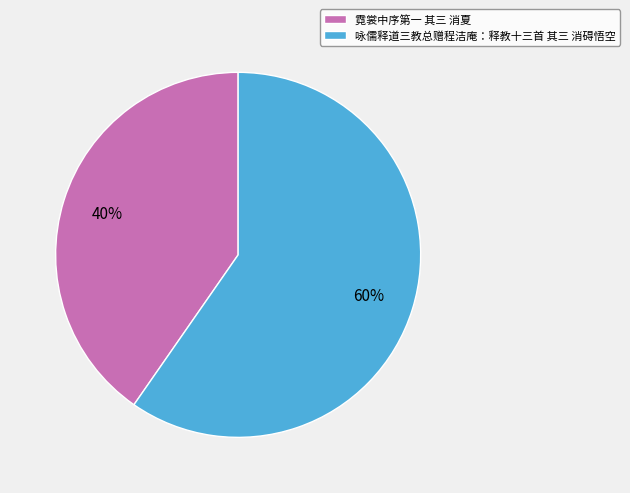

Count the number of slices in the pie.

2